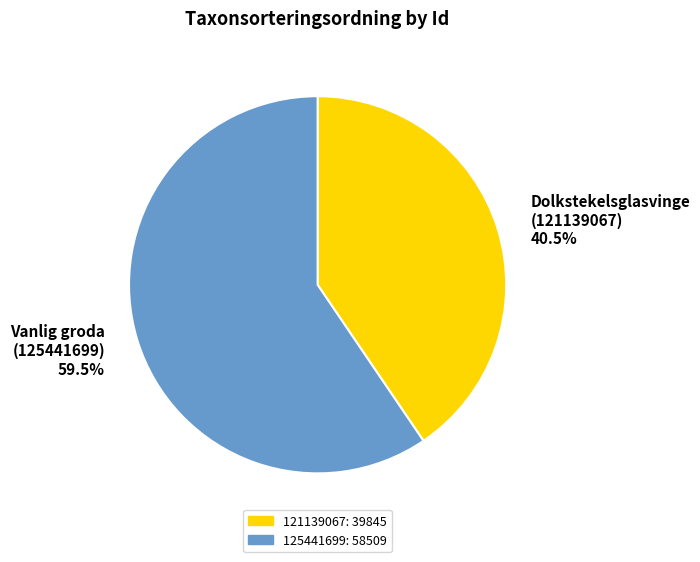

What is the largest slice in the pie chart?

Vanlig groda (125441699)